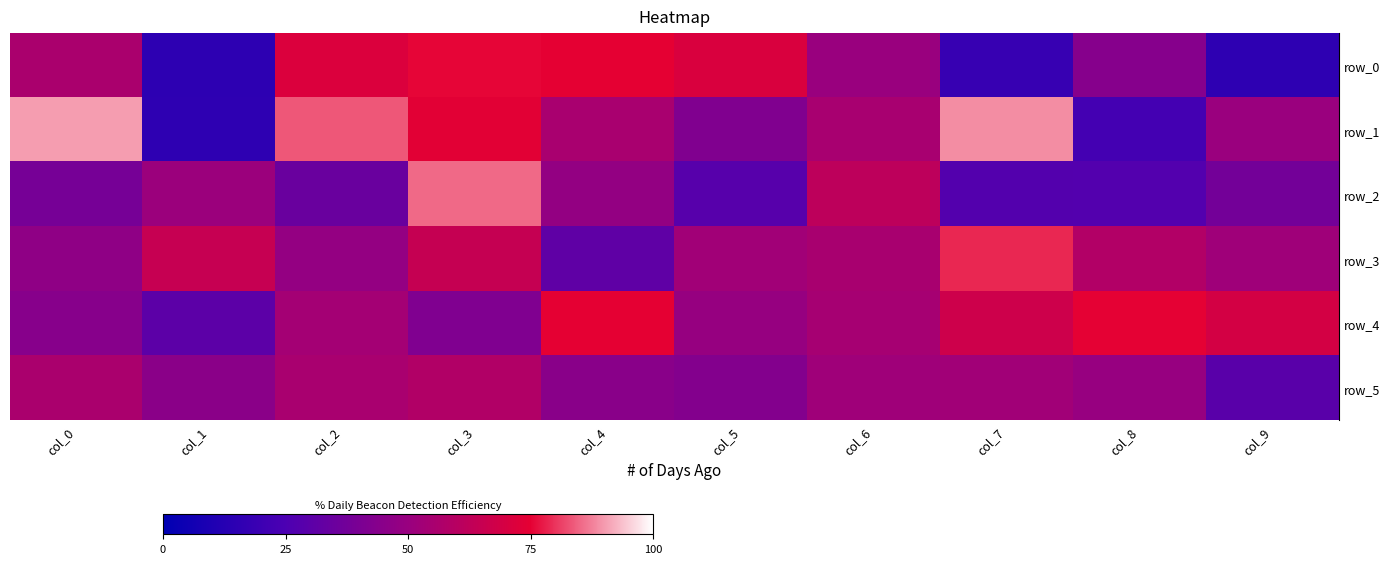

Reading right to left, transcribe all the data shown in this chart.

row_0: 0.2	0.4	0.2	0.5	0.7	0.7	0.8	0.7	0.1	0.6
row_1: 0.5	0.2	0.9	0.5	0.4	0.6	0.7	0.8	0.2	0.9
row_2: 0.4	0.3	0.3	0.6	0.3	0.5	0.9	0.3	0.5	0.4
row_3: 0.5	0.6	0.8	0.6	0.5	0.3	0.6	0.5	0.6	0.5
row_4: 0.7	0.8	0.7	0.5	0.5	0.7	0.4	0.5	0.3	0.4
row_5: 0.3	0.5	0.5	0.5	0.4	0.4	0.6	0.6	0.5	0.6